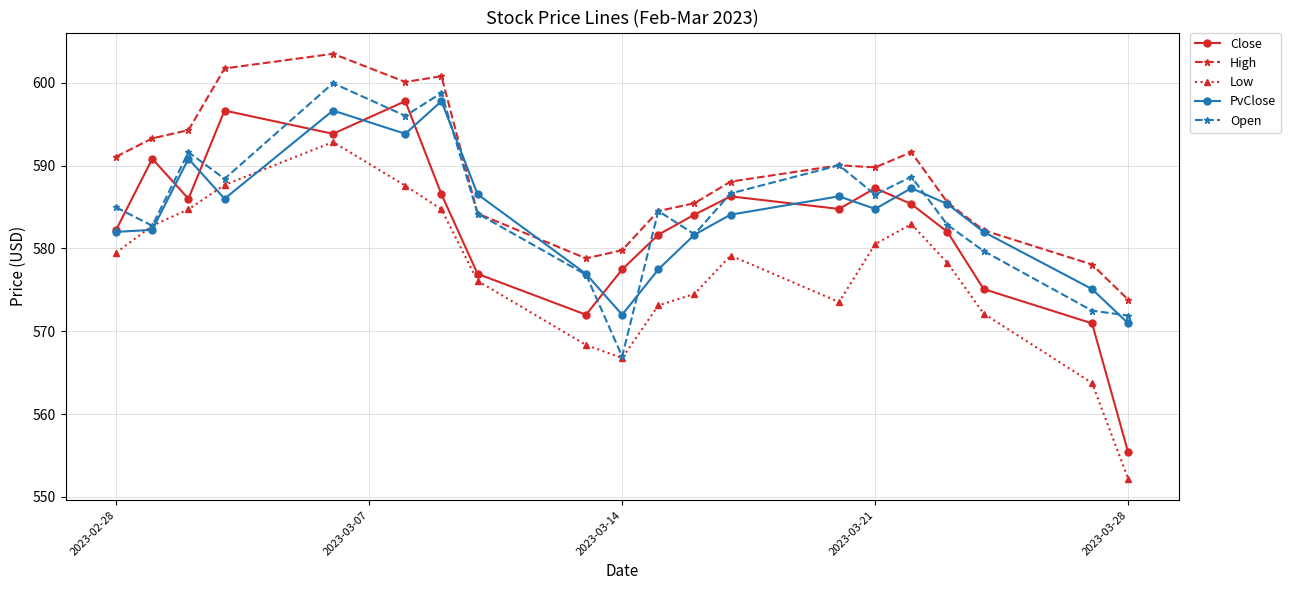

What is the value of the Low point at the 19th from the left?

563.8